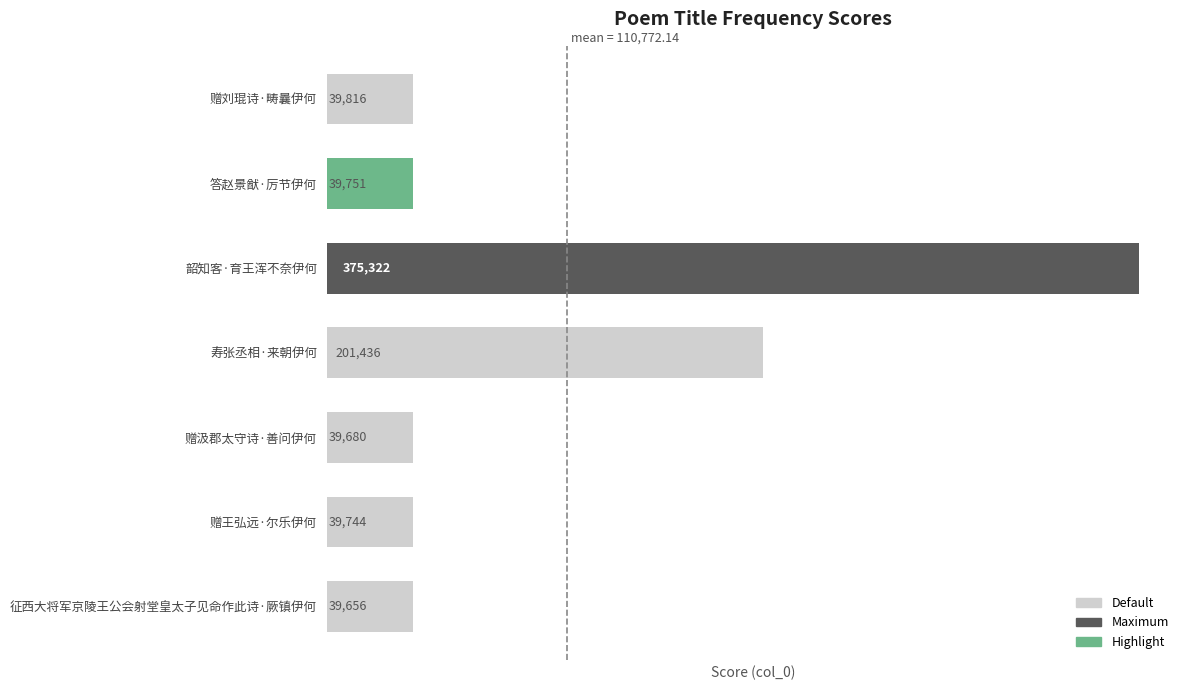

What is the ratio of the value at 答赵景猷·厉节伊何 to the value at 赠汲郡太守诗·善问伊何?

1.0